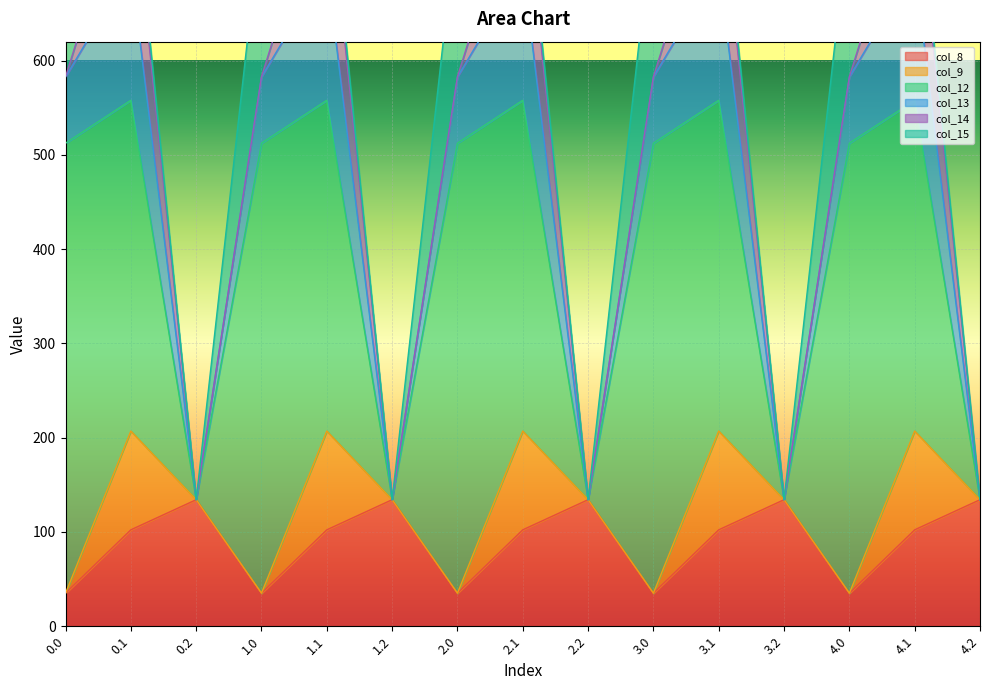

Where do col_14 and col_15 first cross each other?

0.0 and 0.1